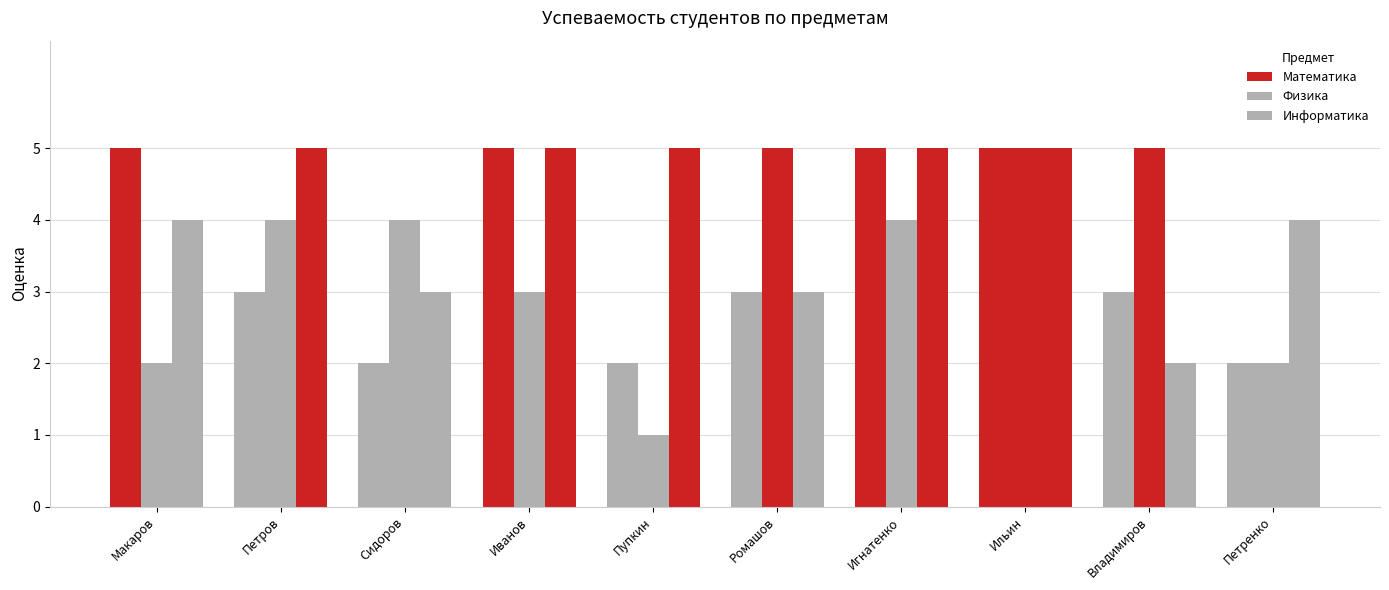

What position from the right is Иванов?

7